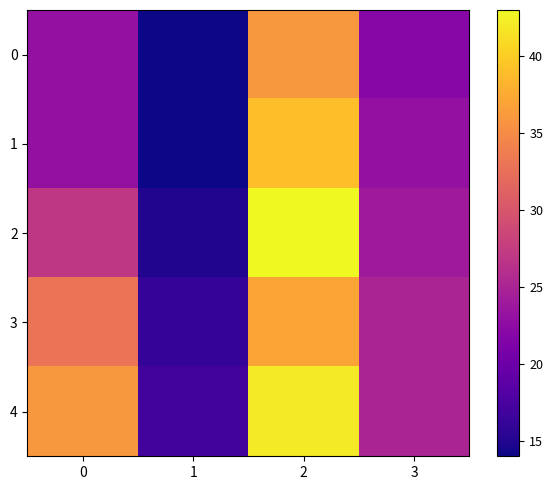

At which category is the sum across all series the highest?

2